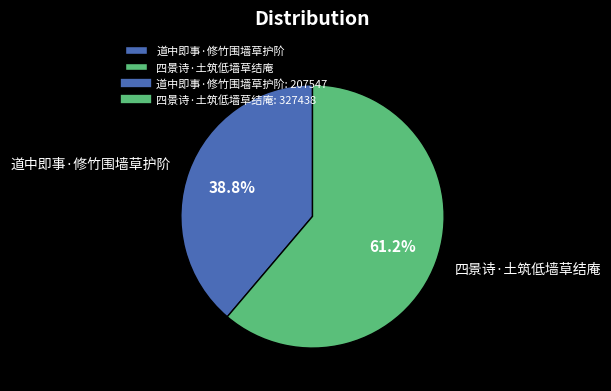

Is it true that 道中即事·修竹围墙草护阶 is 39% of the pie?

True